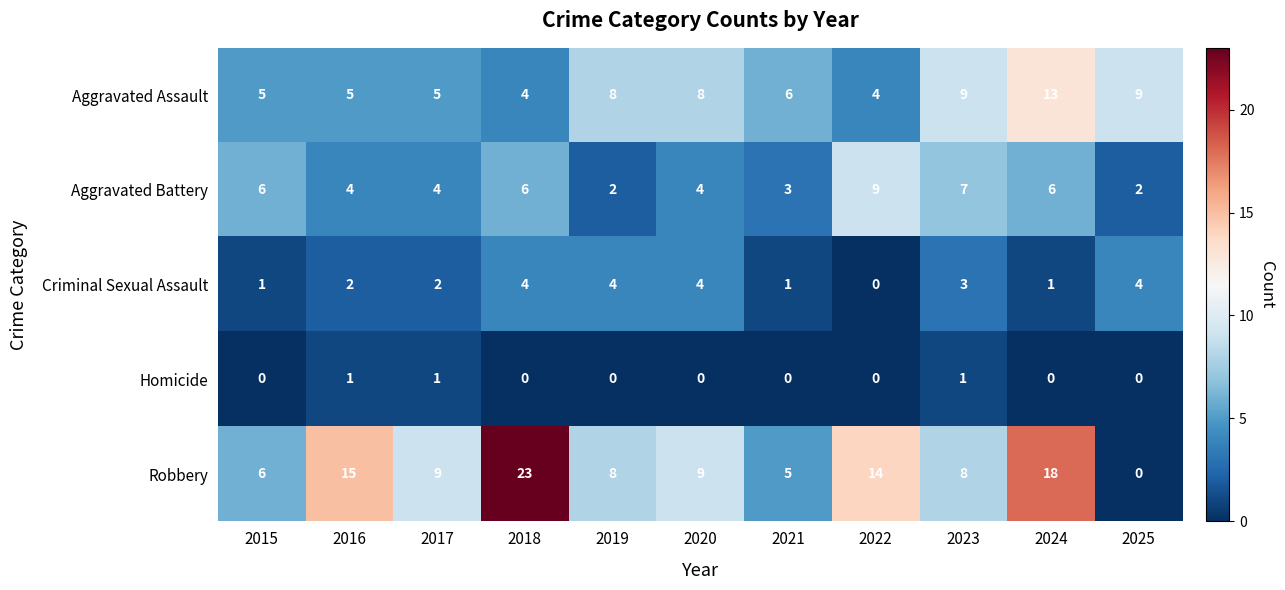

Is it true that Homicide equals 0 at 2019?

True